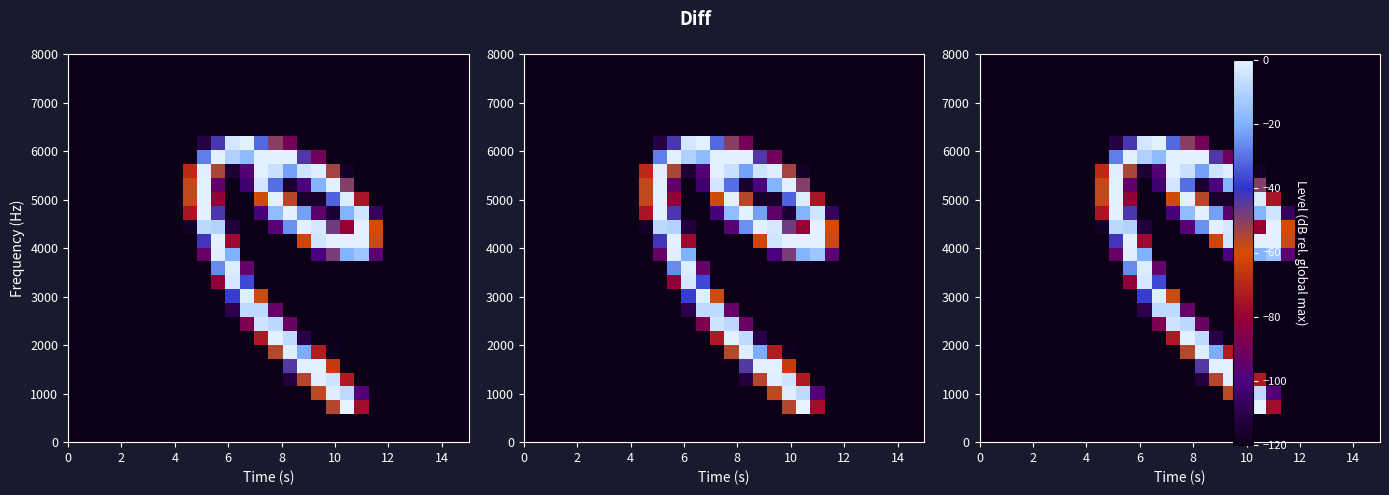

What is the total value across all series at 14?

-3360.0